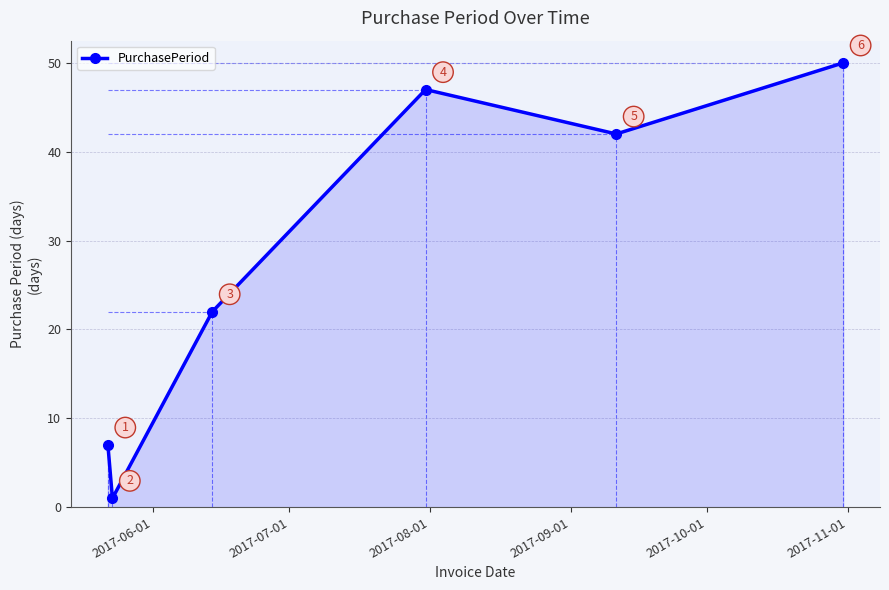

What is the value of the 5th point from the left?

42